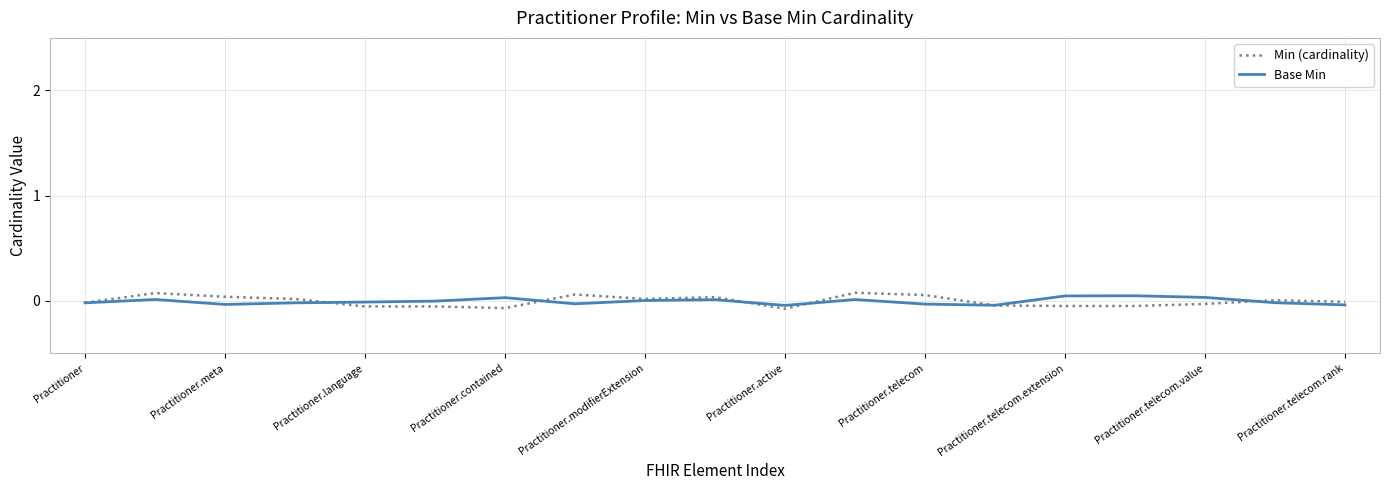

Which series has the widest spread of values?

Min (cardinality)